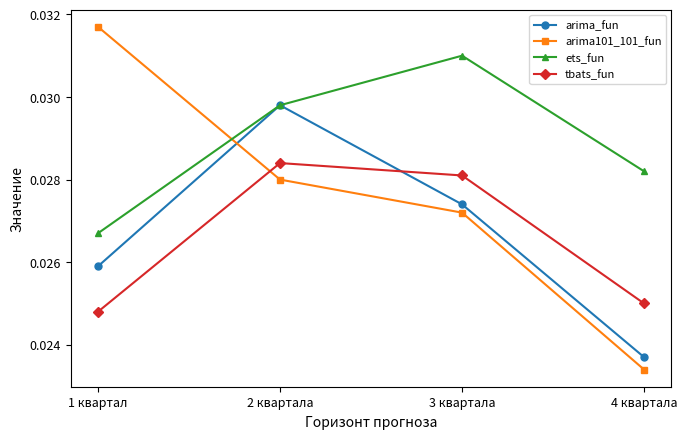

Is this an area chart (filled region under the line)?

No